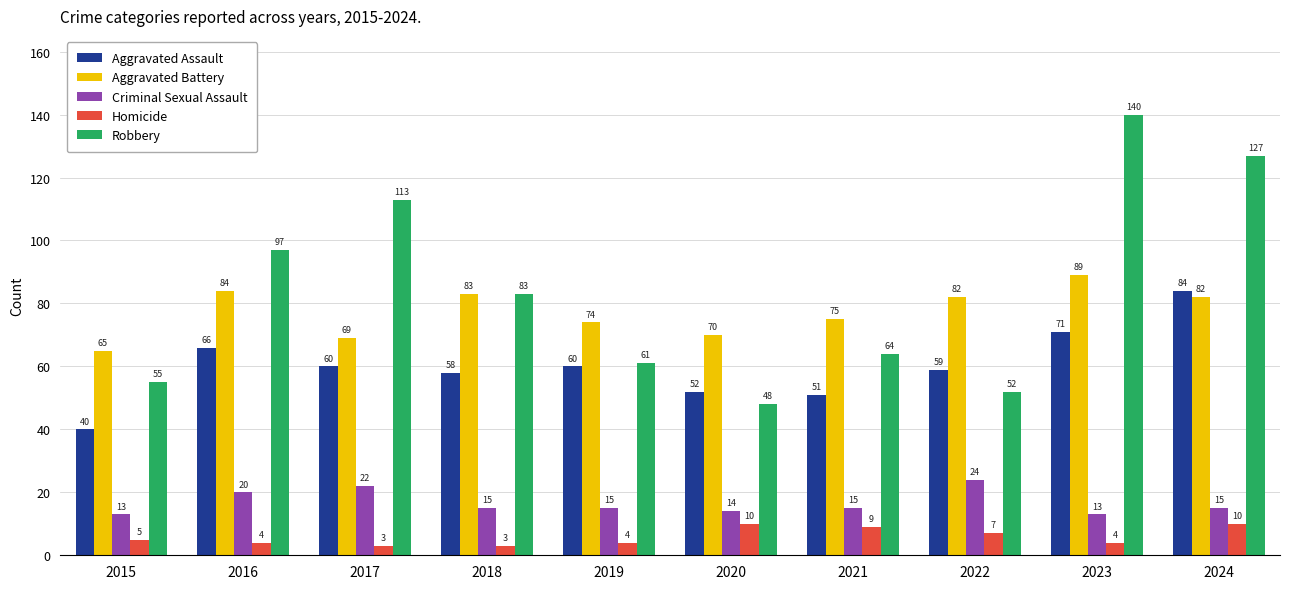

What is the value of the Criminal Sexual Assault bar at the 1st from the left?

13